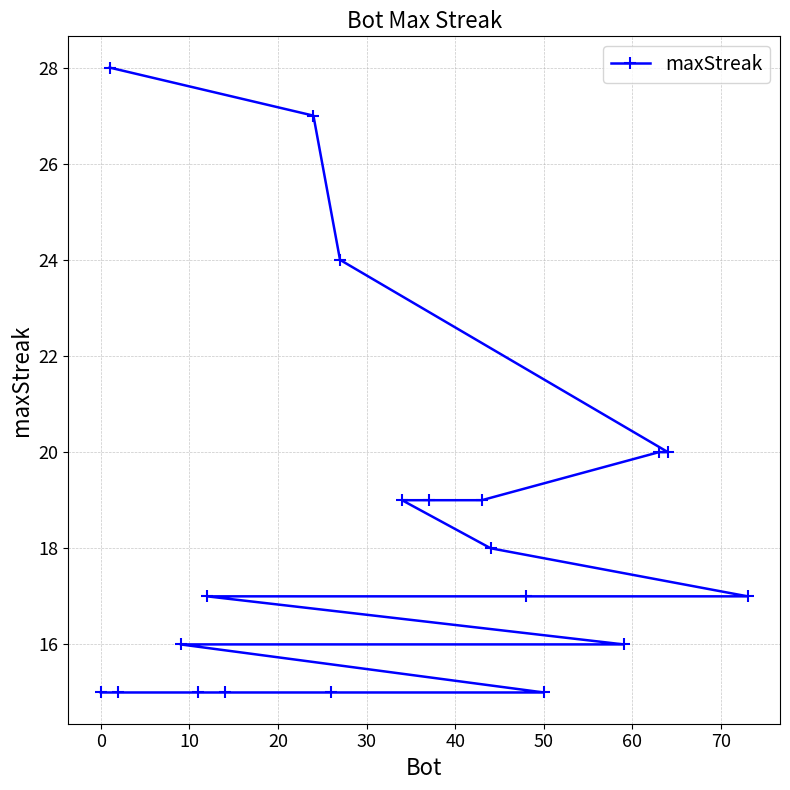

What is the maximum value shown in the chart?

28